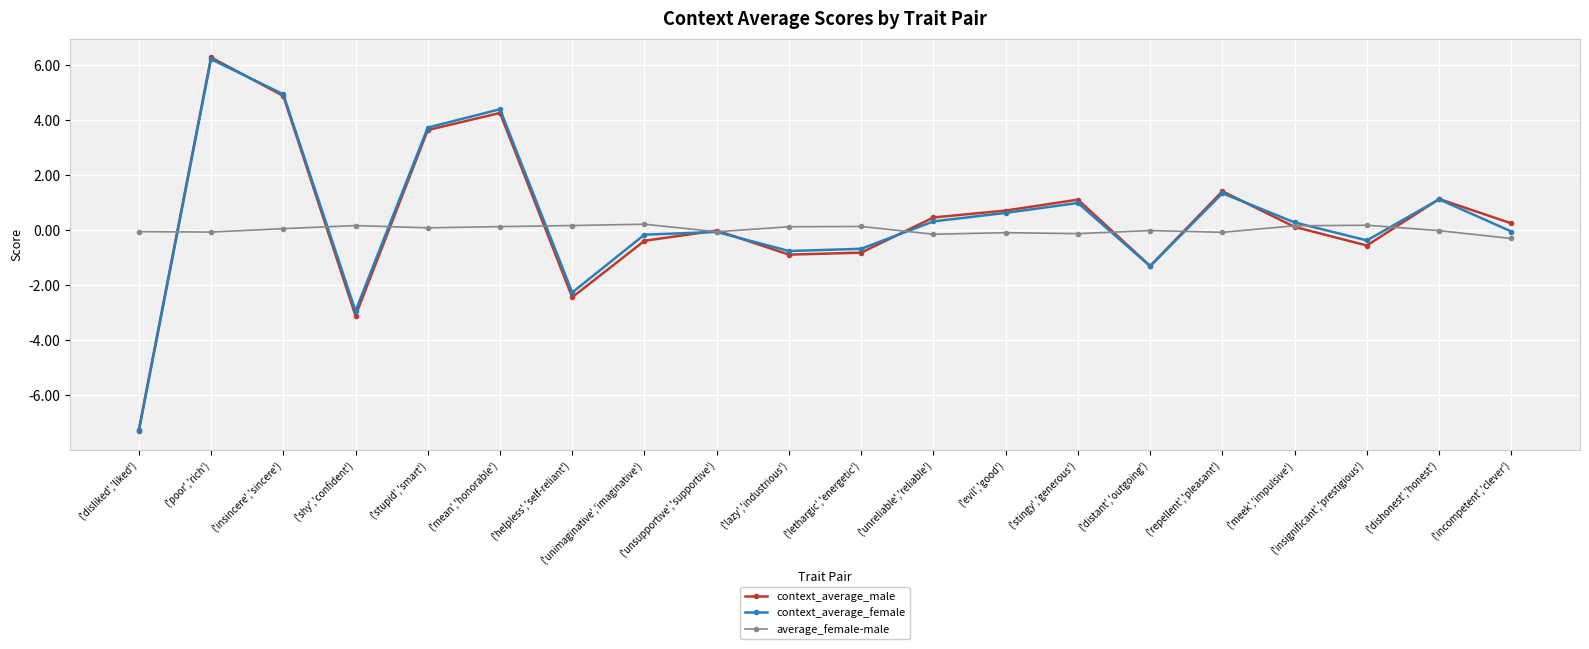

What is the sum of the context_average_male values at ('distant','outgoing') and ('dishonest','honest')?

-0.2